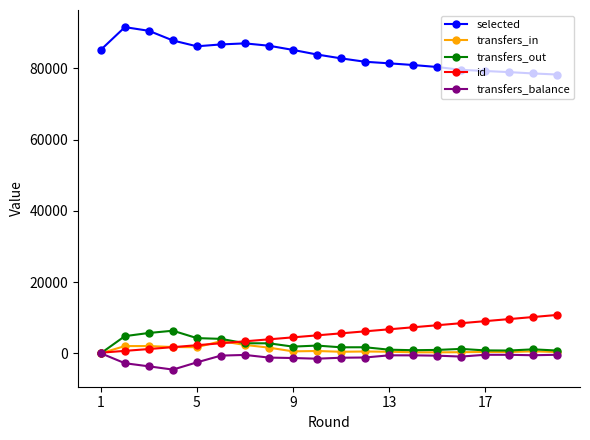

Which series has the largest total across all categories?

selected